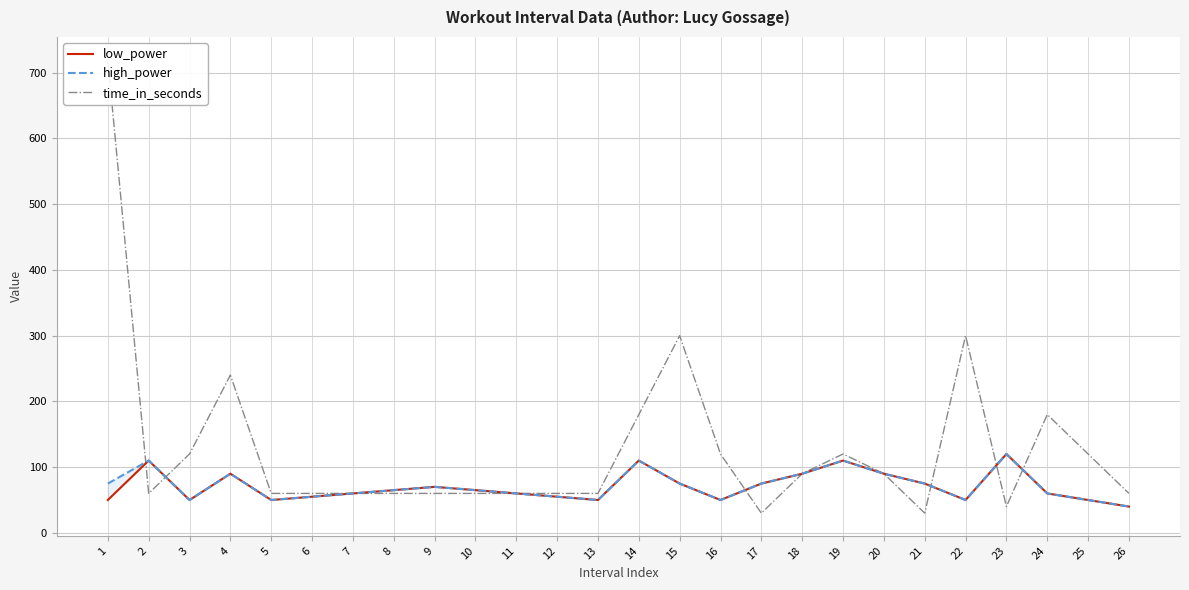

At which category does the chart reach its minimum across all series?

17